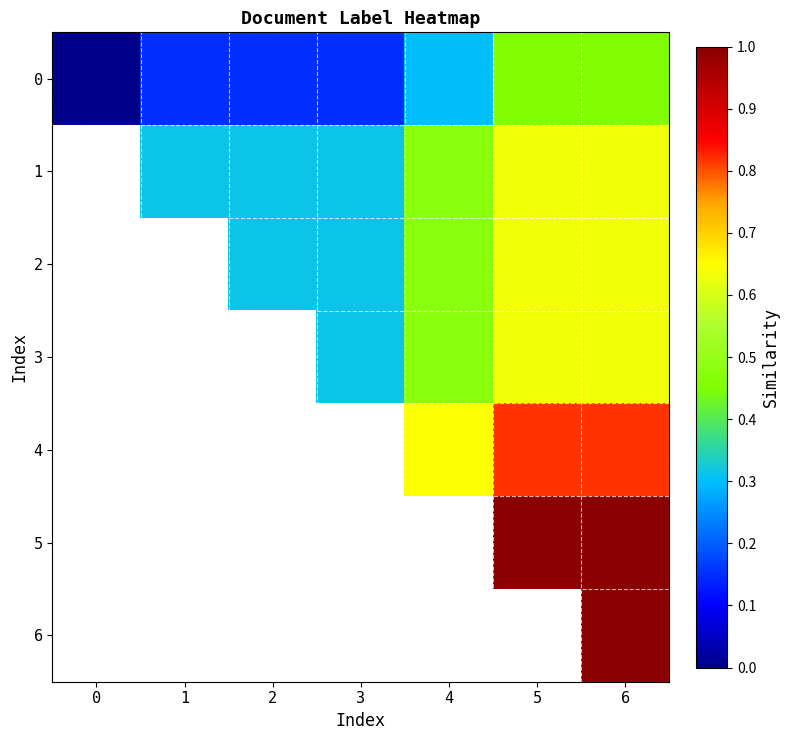

Is the value of 0 at 1 greater than the value of 5 at 1?

No